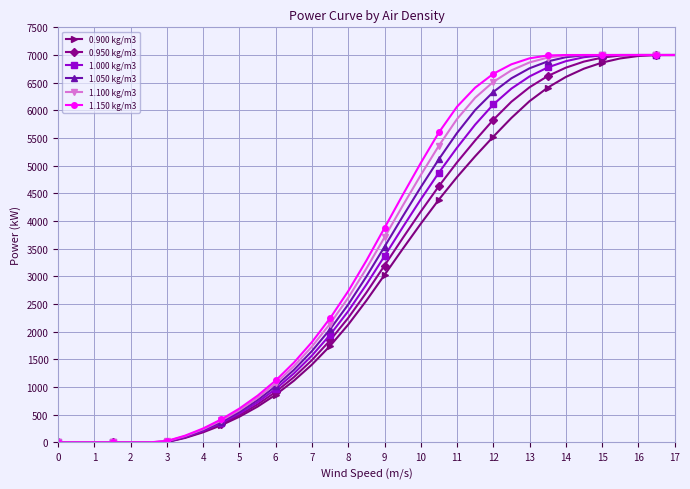

List the series in order of their overall mean, lowest first.

0.900 kg/m3, 0.950 kg/m3, 1.000 kg/m3, 1.050 kg/m3, 1.100 kg/m3, 1.150 kg/m3